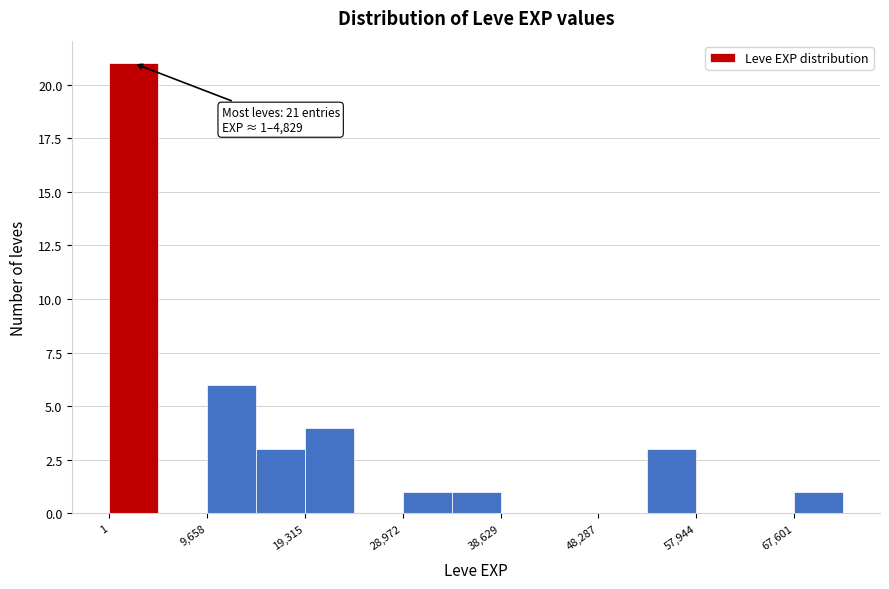

Which range on the x-axis has the tallest bar?

0 to 5000